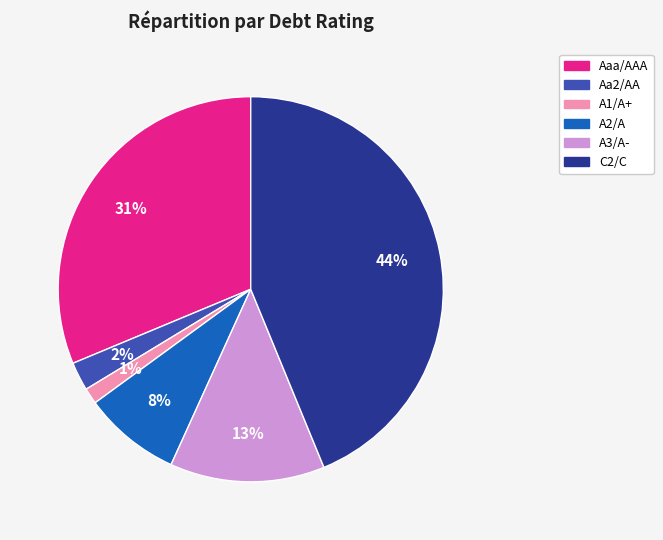

Is the sum of A1/A+ and Aaa/AAA greater than half?

No